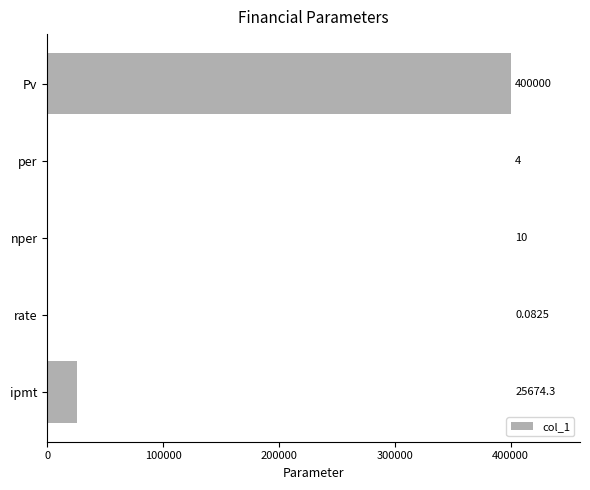

What is the sum of all values?

425688.4